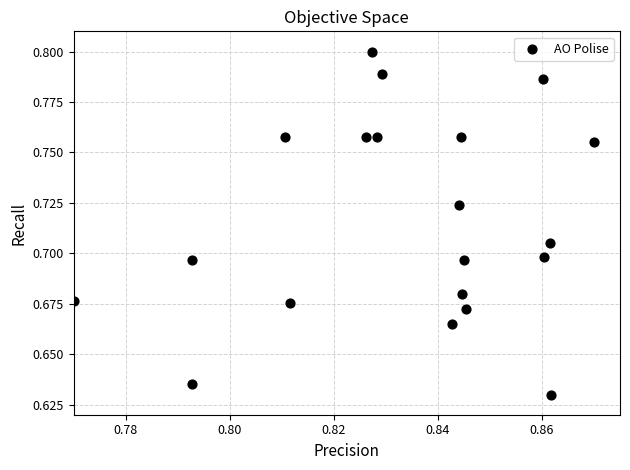

Count the number of points in this scatter plot.

20